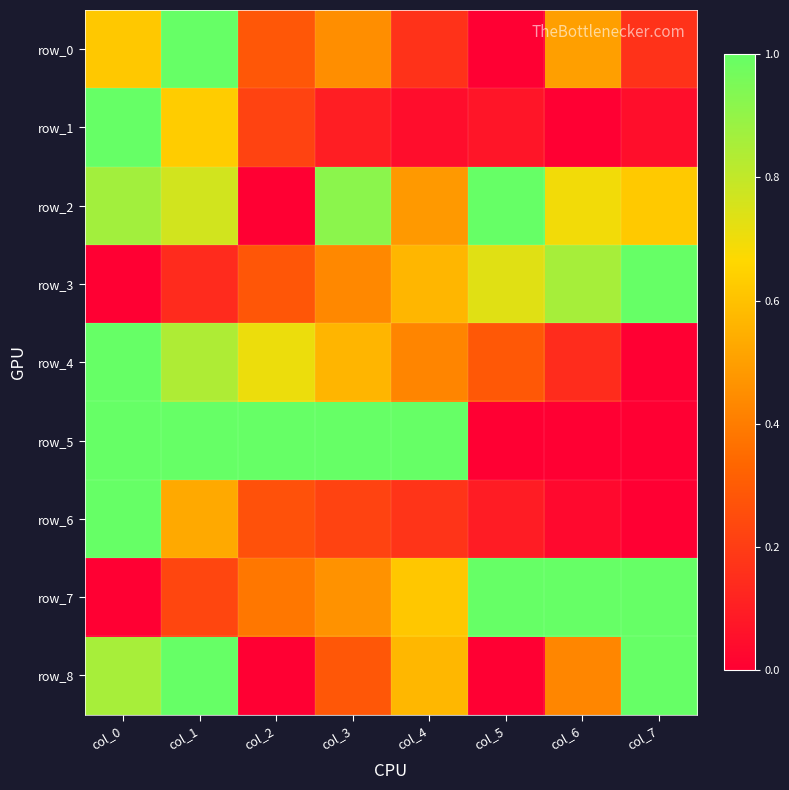

List the series in order of their peak value, lowest first.

row_0, row_1, row_2, row_3, row_4, row_5, row_6, row_7, row_8